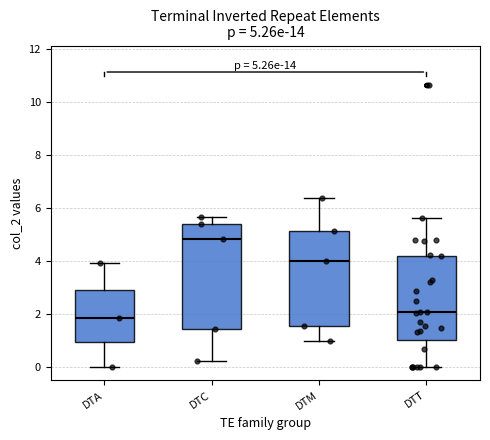

Which box has the lowest median line?

DTA